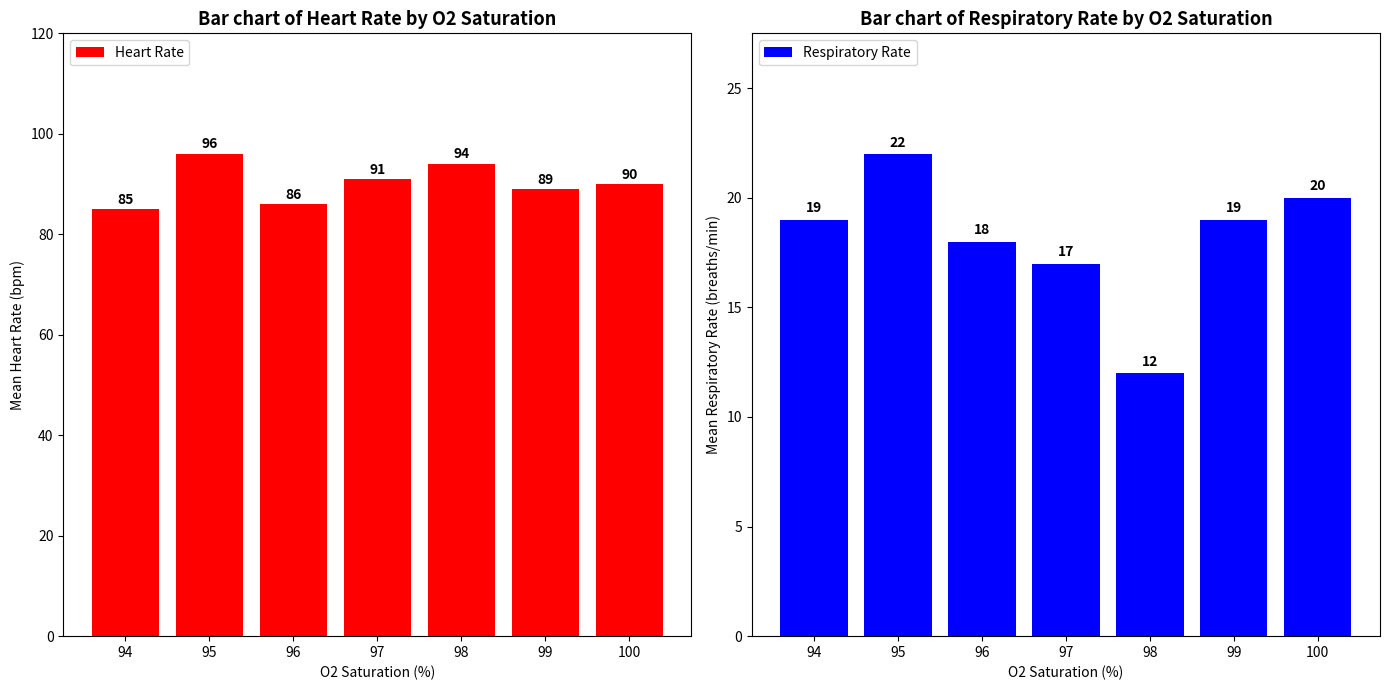

Which has a higher value, 96 or 94?

96